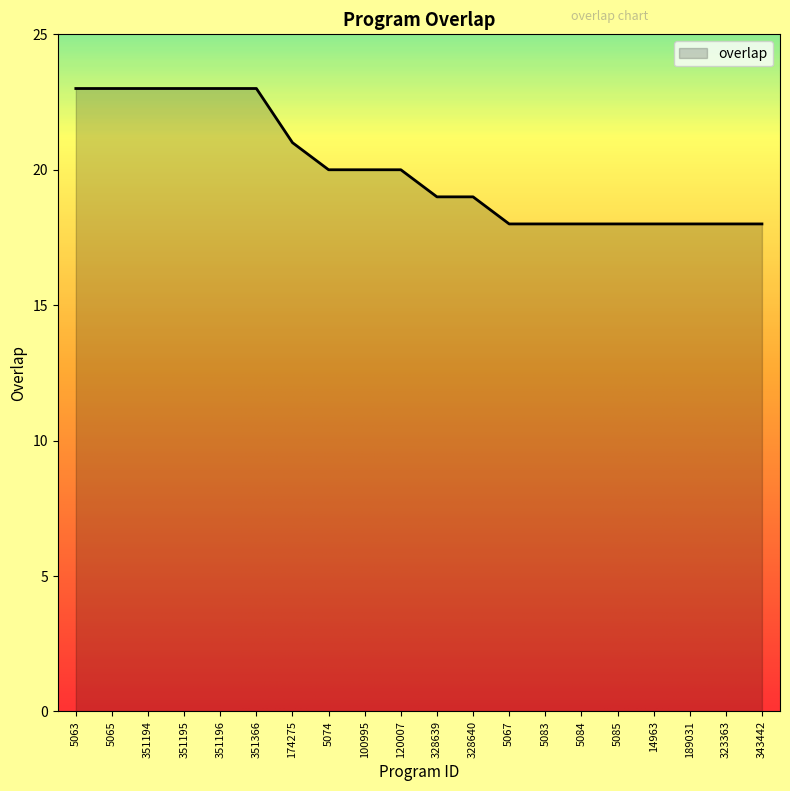

What is the maximum value shown in the chart?

23